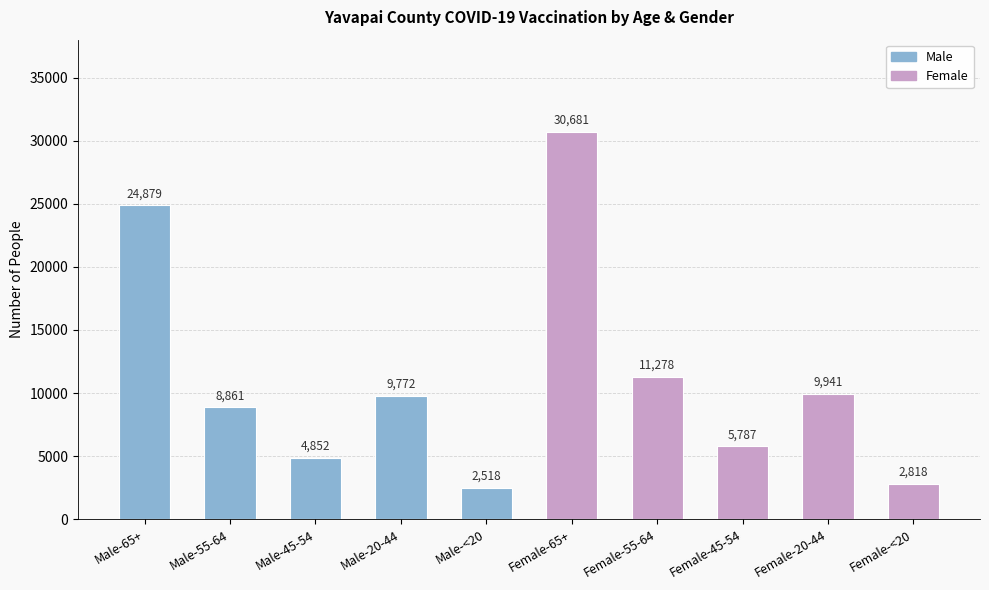

What is the sum of all values?

111387